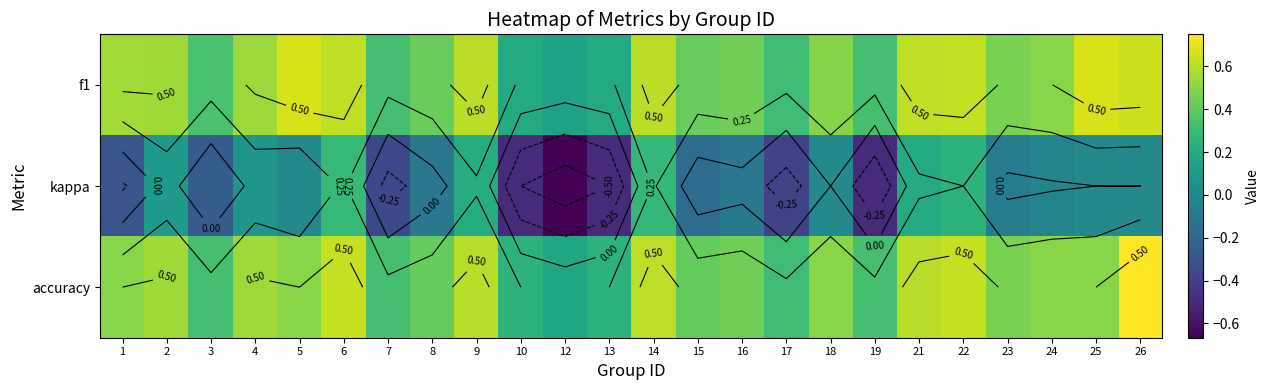

Which label corresponds to the smallest value in the chart?

12